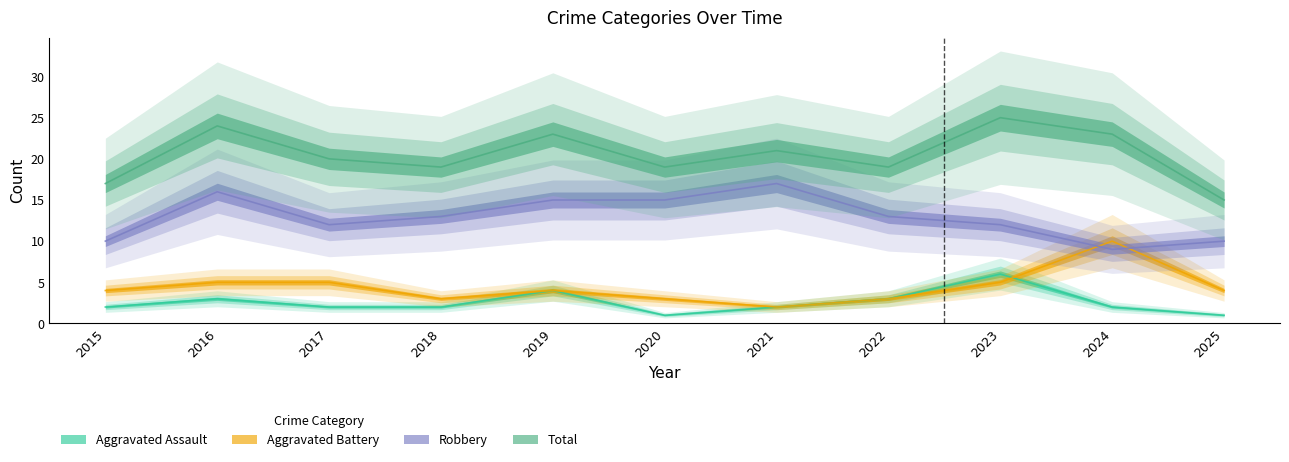

Rank the series at 2024 from highest to lowest value.

Total, Aggravated Battery, Robbery, Aggravated Assault